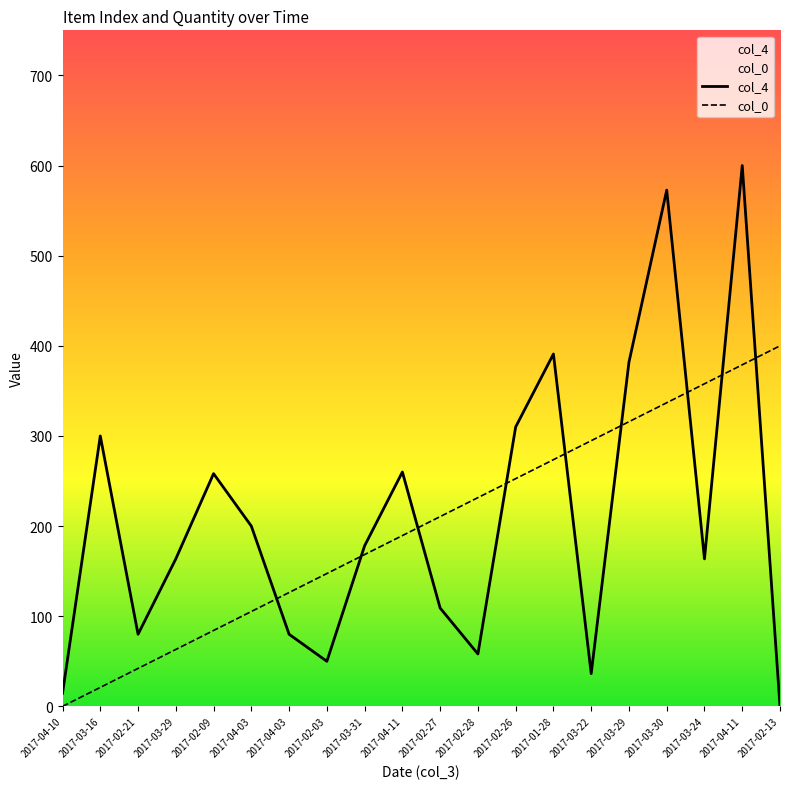

The value of col_0 at 2017-03-30 is 336.8. True or false?

True